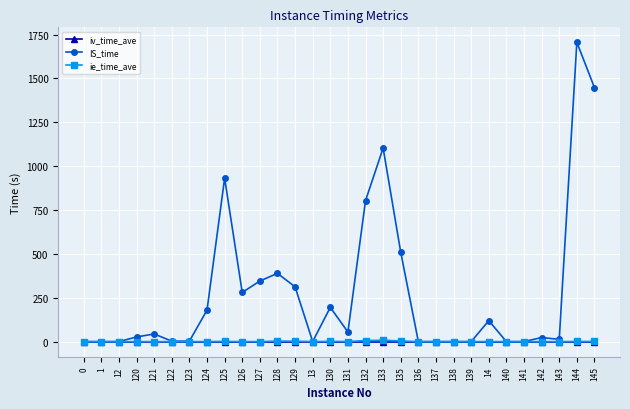

Which series changed the most between 133 and 138?

IS_time